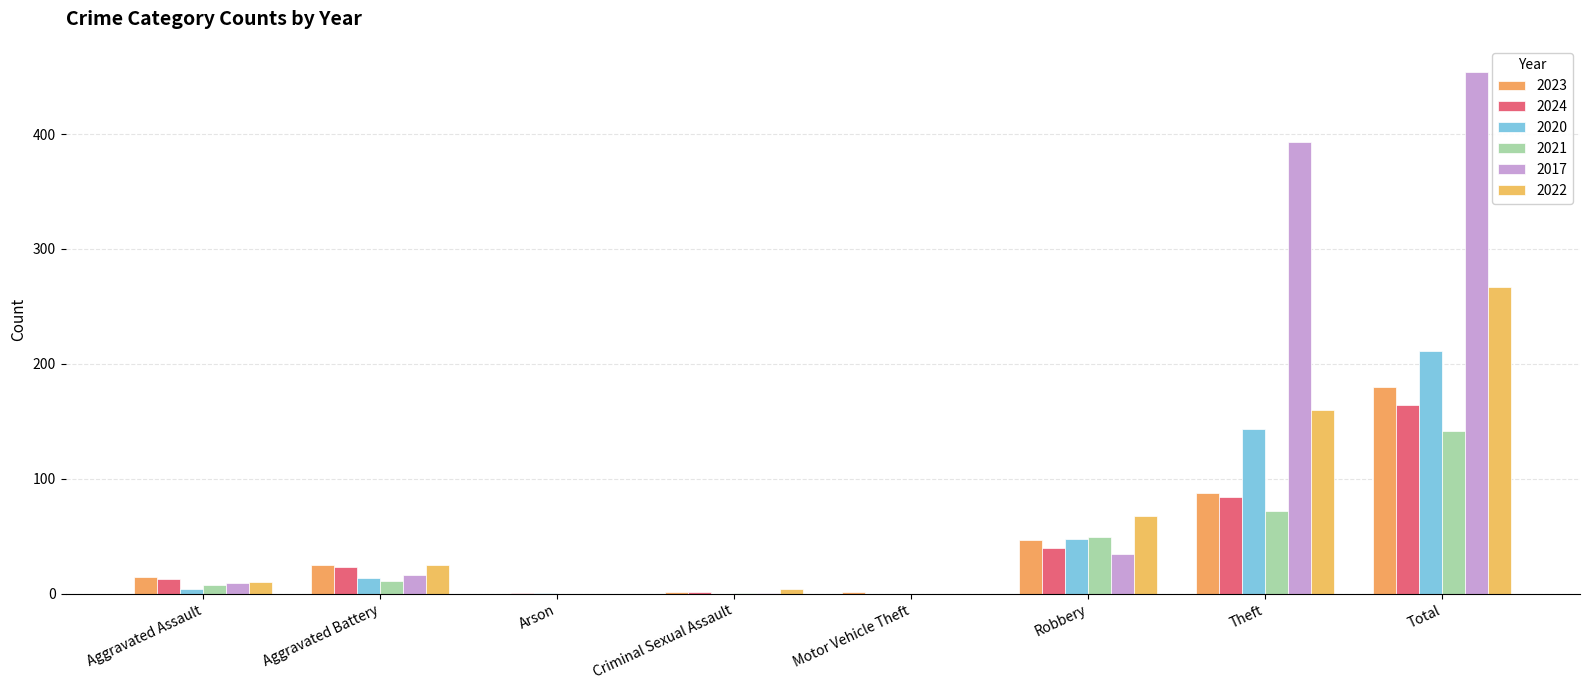

What is the maximum value for 2023?

180